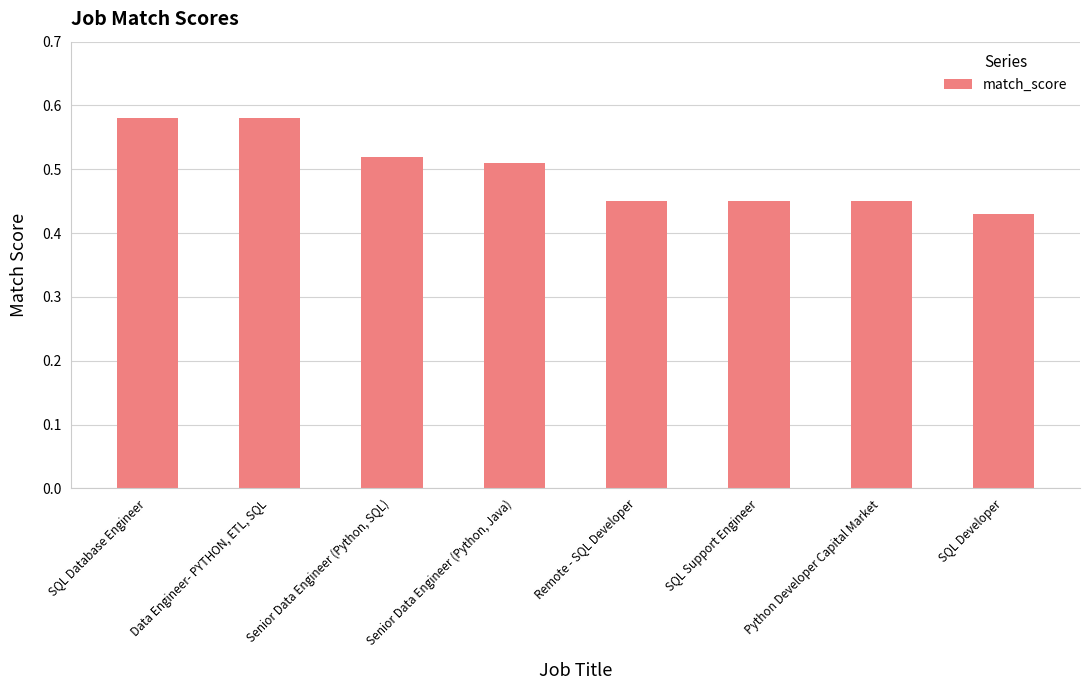

Between Remote - SQL Developer and Senior Data Engineer (Python, SQL), which is larger?

Senior Data Engineer (Python, SQL)